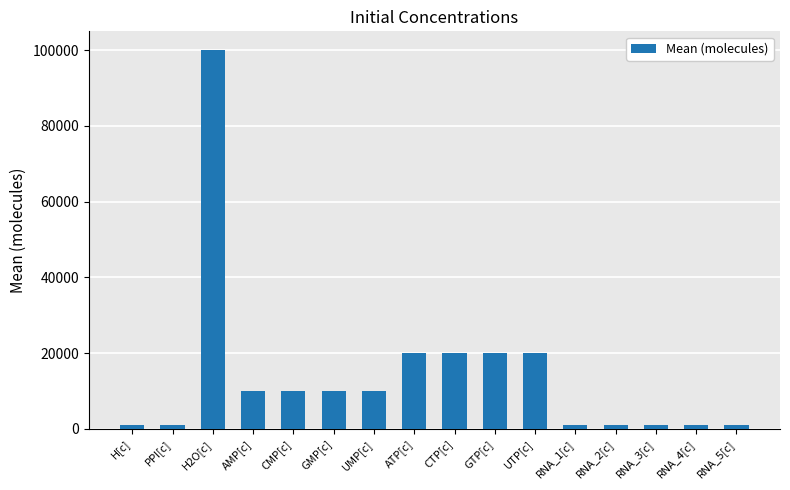

What is the maximum value shown in the chart?

100000